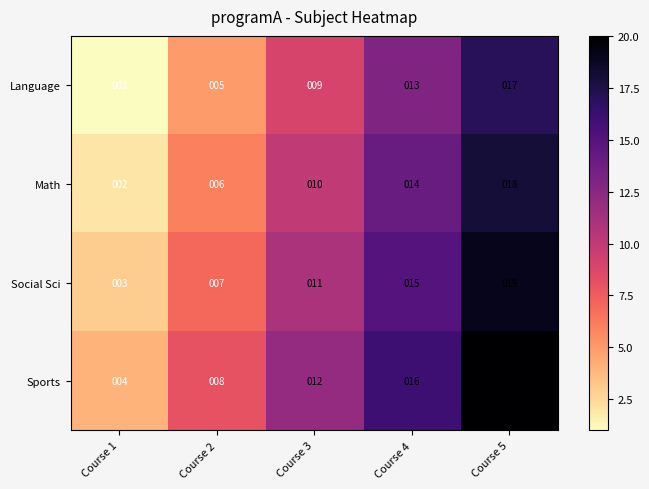

Reading left to right, extract all data points from this chart.

Language: Course 1=1	Course 2=5	Course 3=9	Course 4=13	Course 5=17
Math: Course 1=2	Course 2=6	Course 3=10	Course 4=14	Course 5=18
Social Sci: Course 1=3	Course 2=7	Course 3=11	Course 4=15	Course 5=19
Sports: Course 1=4	Course 2=8	Course 3=12	Course 4=16	Course 5=20